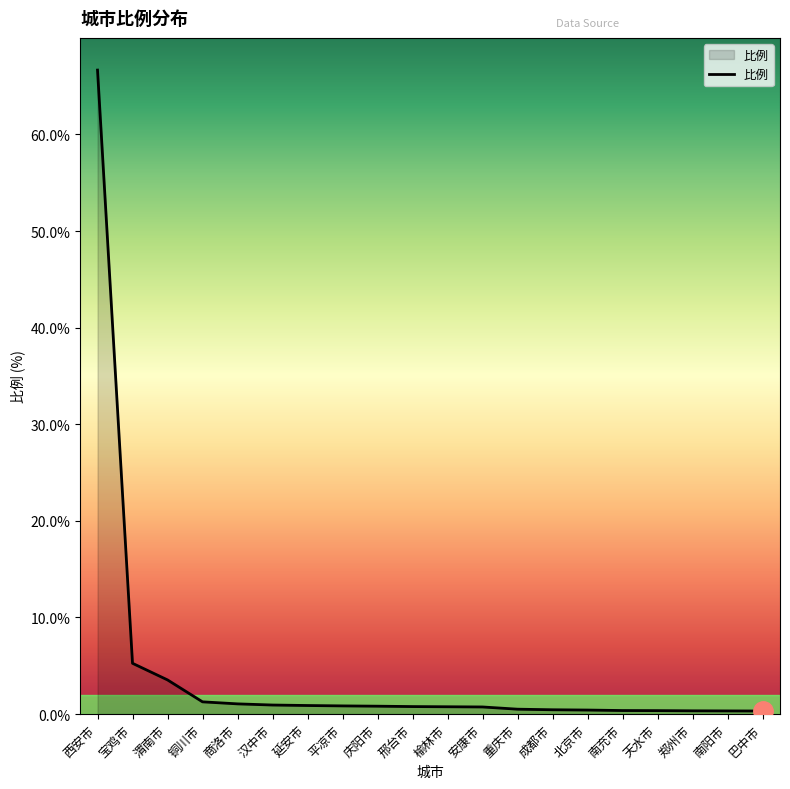

What position from the right is 渭南市?

18